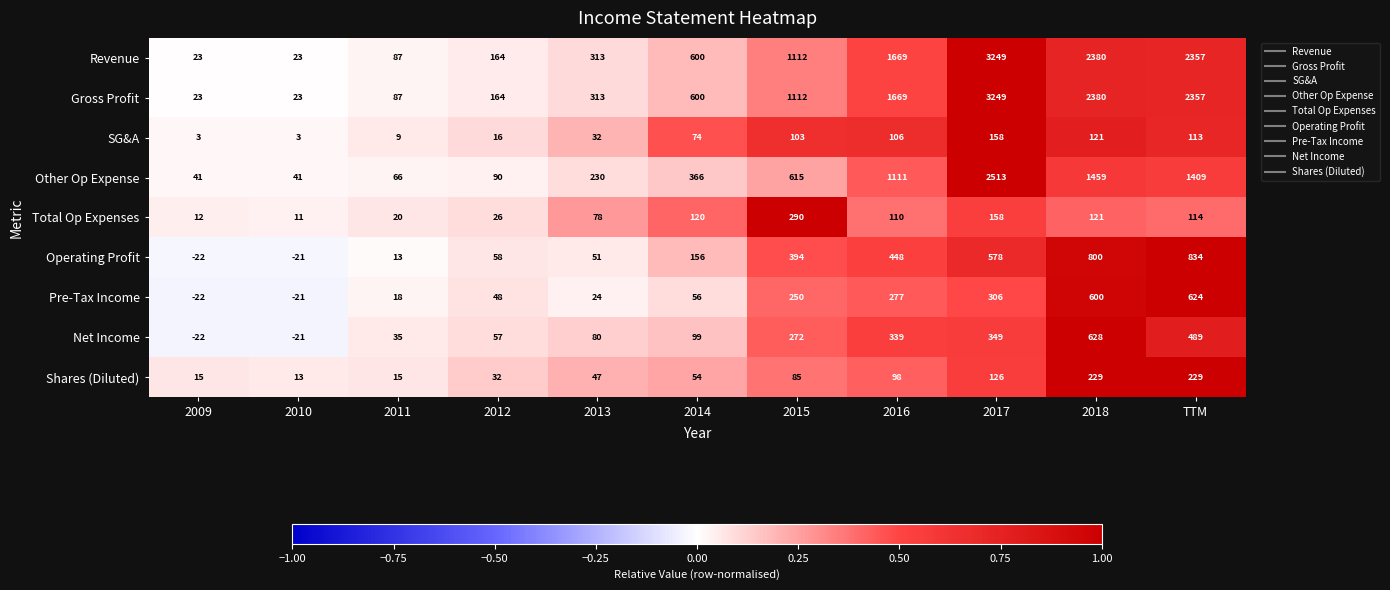

Count the number of categories in the chart.

11